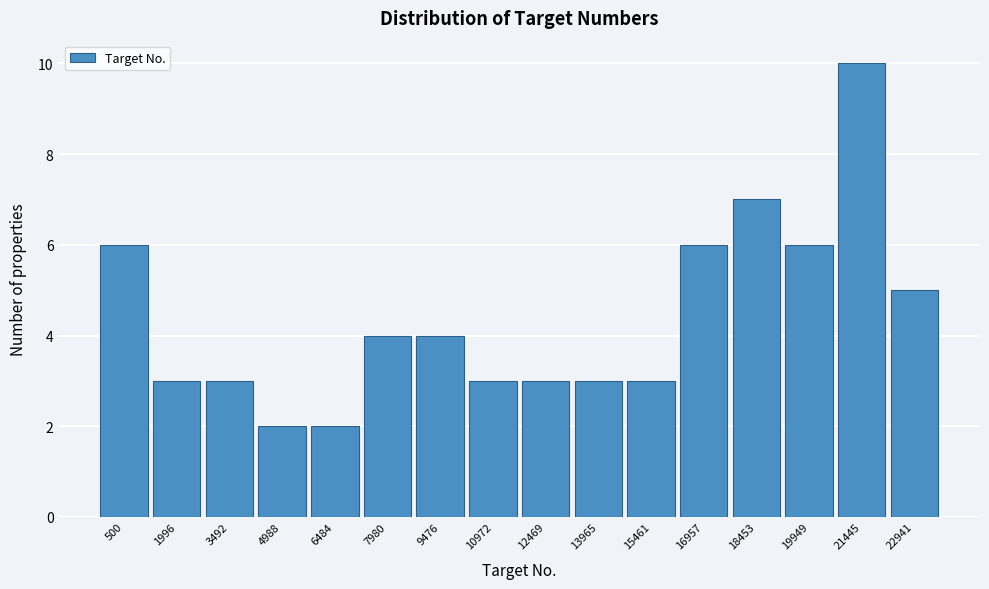

Reading left to right, what are all the values shown in this chart?

500=6	1996=3	3492=3	4988=2	6484=2	7980=4	9476=4	10972=3	12469=3	13965=3	15461=3	16957=6	18453=7	19949=6	21445=10	22941=5